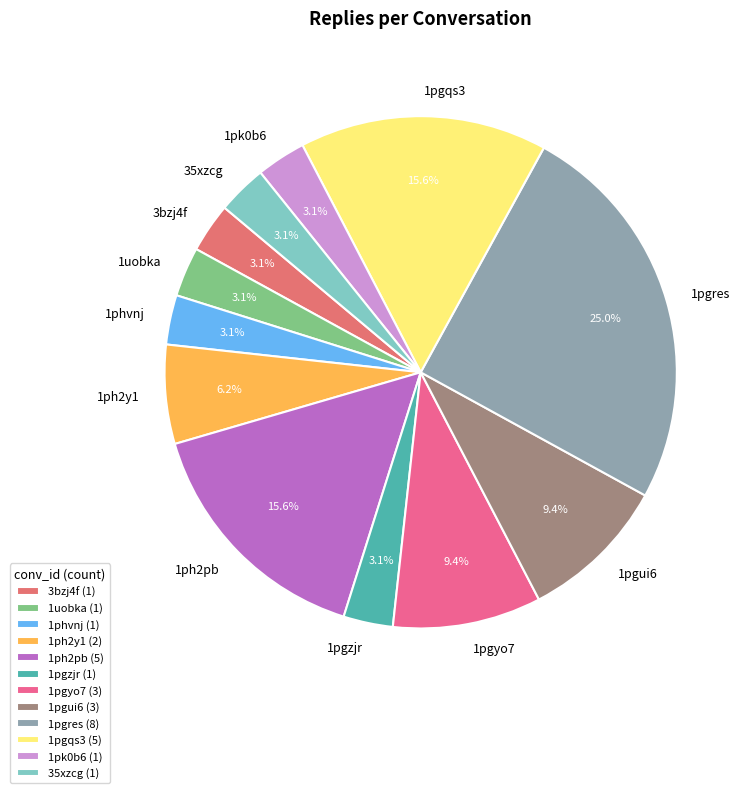

Is there a majority slice in this chart?

No